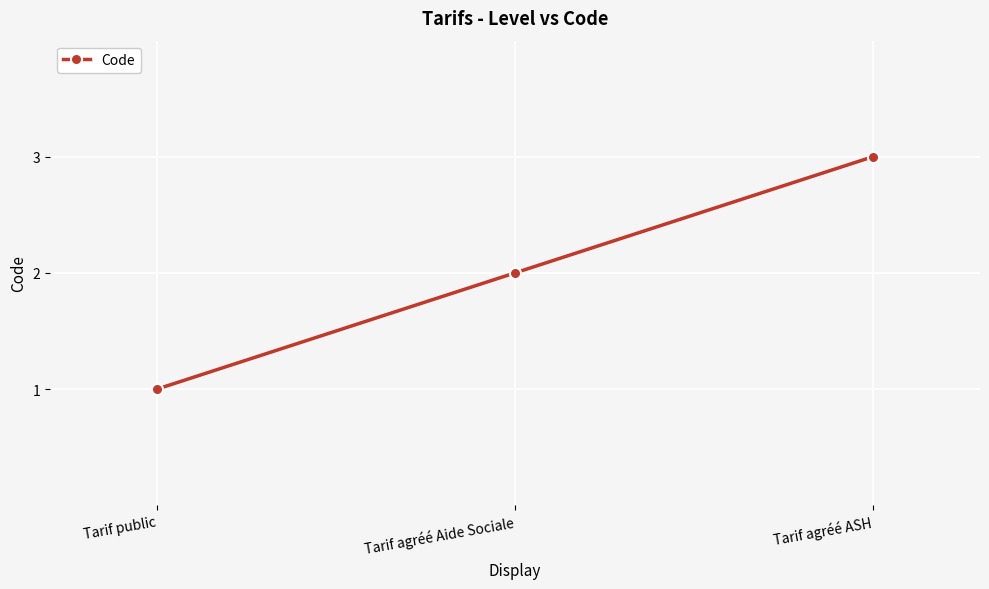

Between Tarif agréé ASH and Tarif agréé Aide Sociale, which is larger?

Tarif agréé ASH